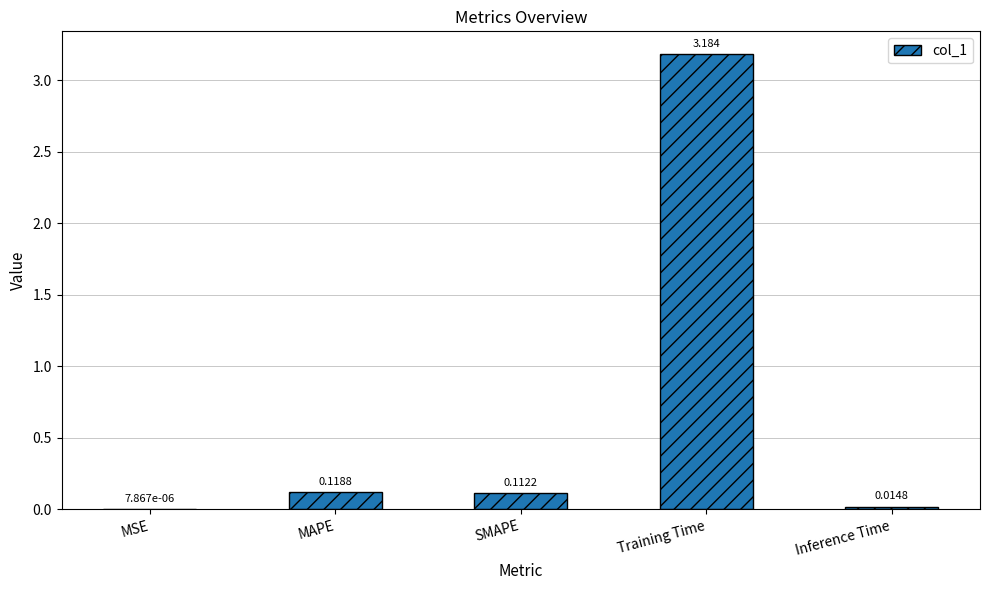

Where is the data nearest to the value 1?

MAPE